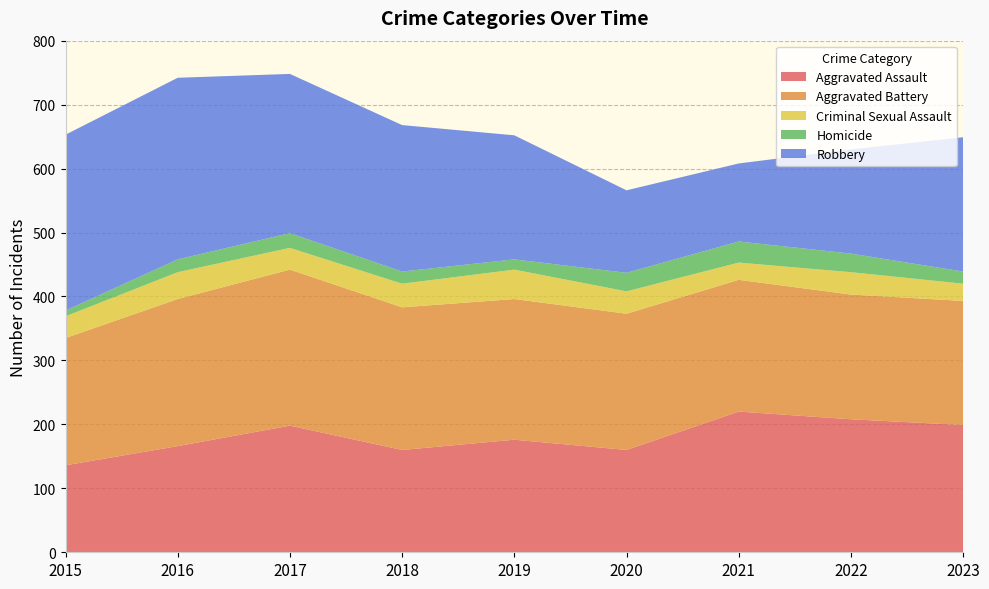

Reading left to right, what are all the values shown in this chart?

Aggravated Assault: 2015=136	2016=166	2017=198	2018=160	2019=176	2020=160	2021=220	2022=208	2023=199
Aggravated Battery: 2015=199	2016=230	2017=244	2018=223	2019=220	2020=213	2021=206	2022=195	2023=194
Criminal Sexual Assault: 2015=34	2016=42	2017=34	2018=37	2019=46	2020=35	2021=27	2022=35	2023=27
Homicide: 2015=9	2016=20	2017=23	2018=19	2019=16	2020=29	2021=33	2022=29	2023=19
Robbery: 2015=275	2016=284	2017=249	2018=229	2019=194	2020=129	2021=122	2022=163	2023=210